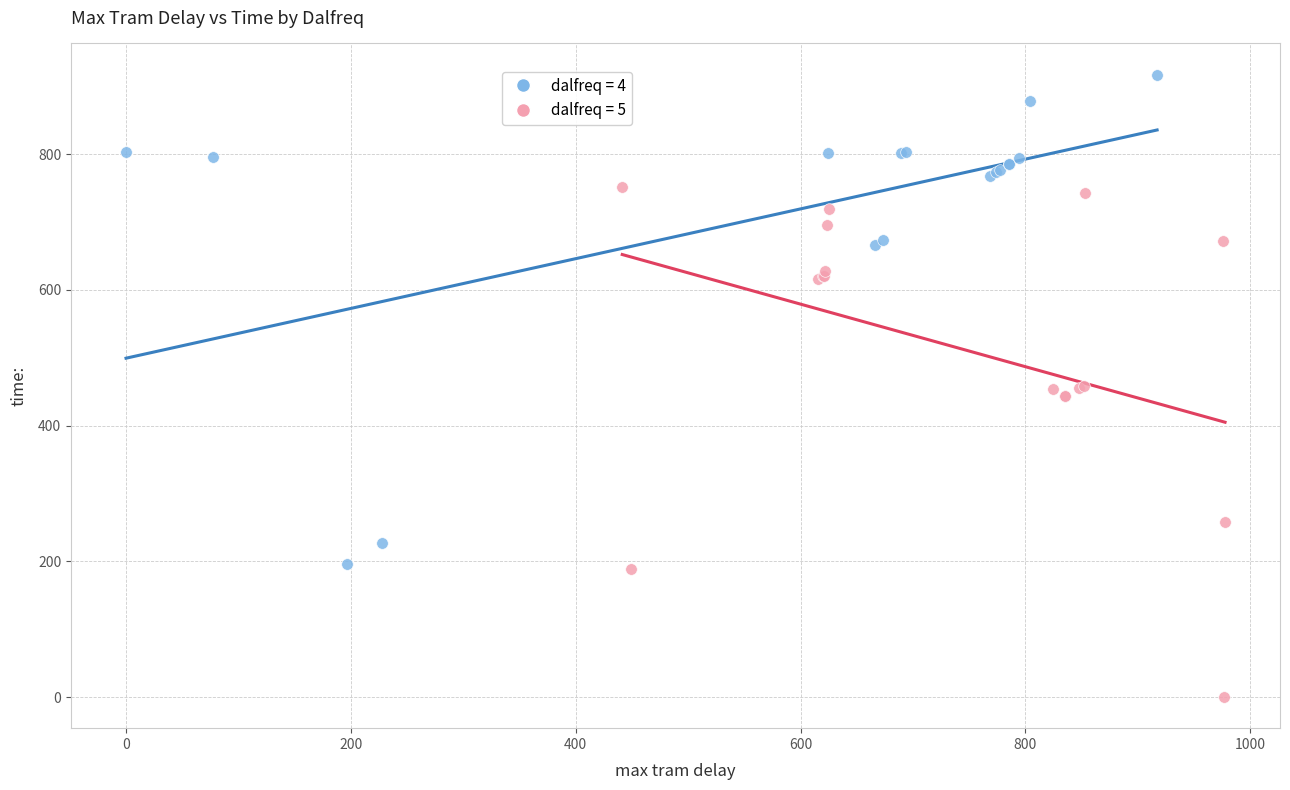

What are all the series names shown in the legend?

dalfreq = 4, dalfreq = 5